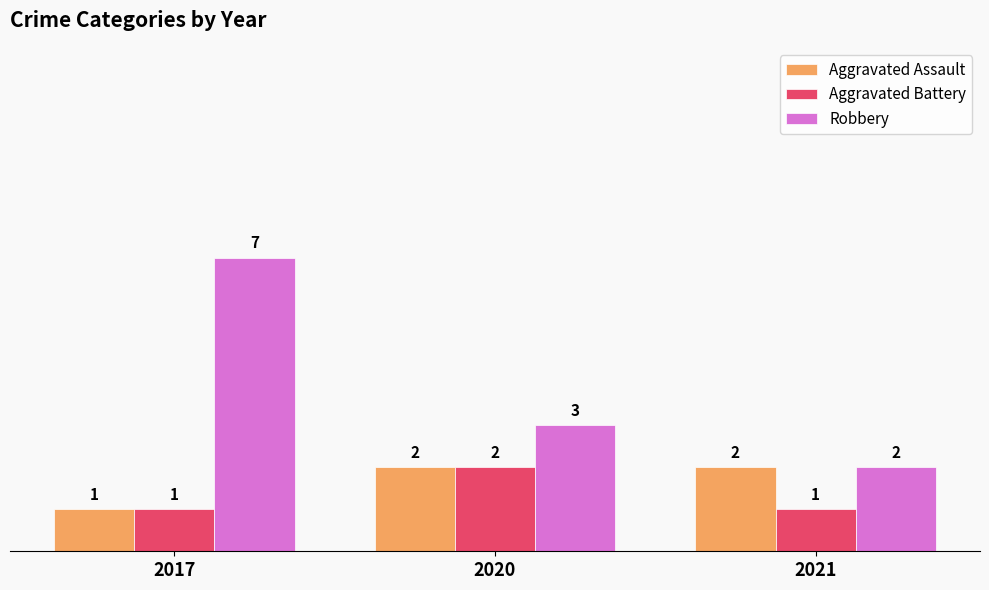

List the labels in order of Robbery value, smallest first.

2021, 2020, 2017